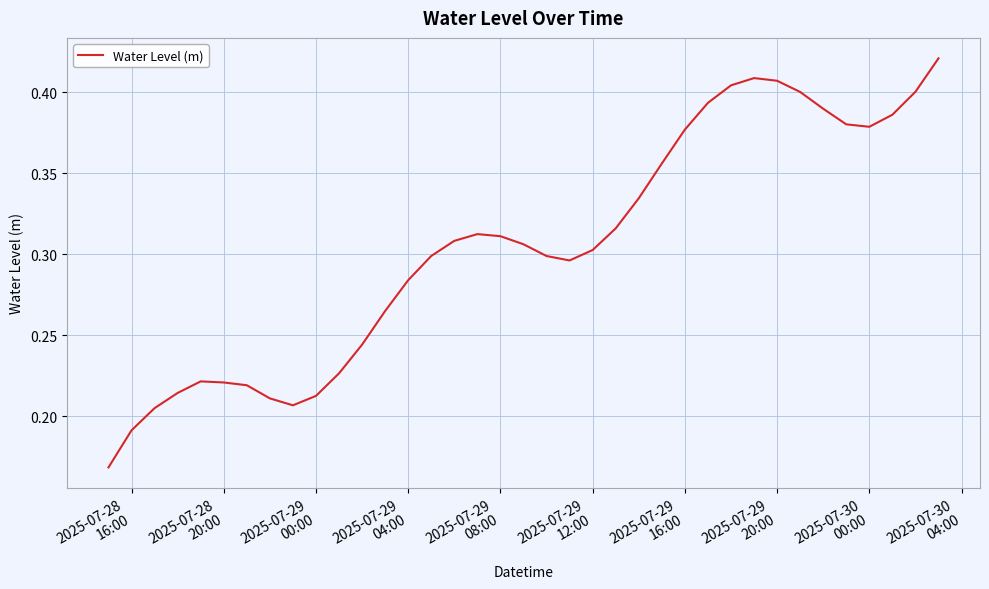

Reading left to right, what are all the values shown in this chart?

0.2	0.2	0.2	0.2	0.2	0.2	0.2	0.2	0.2	0.2	0.2	0.2	0.3	0.3	0.3	0.3	0.3	0.3	0.3	0.3	0.3	0.3	0.3	0.3	0.4	0.4	0.4	0.4	0.4	0.4	0.4	0.4	0.4	0.4	0.4	0.4	0.4